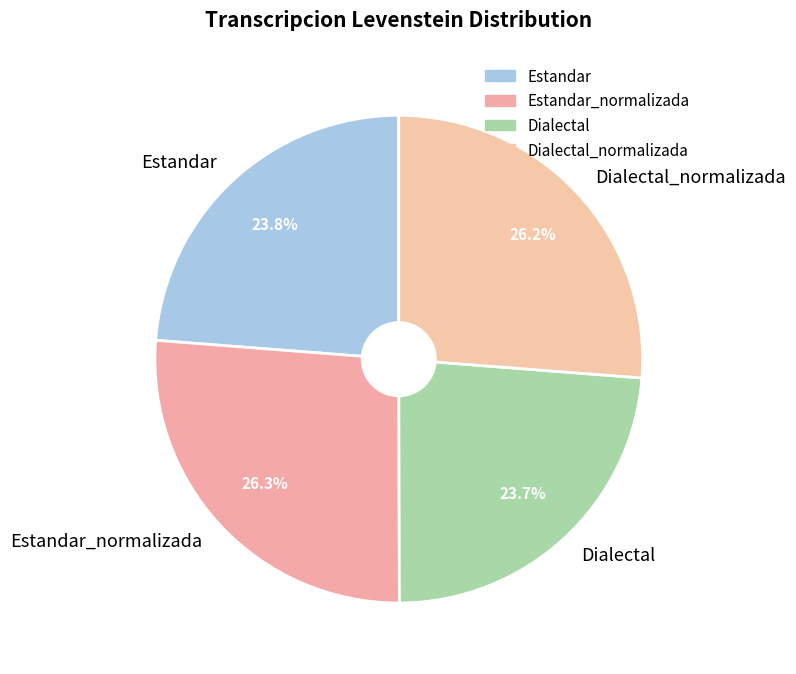

How many slices are in this pie chart?

4